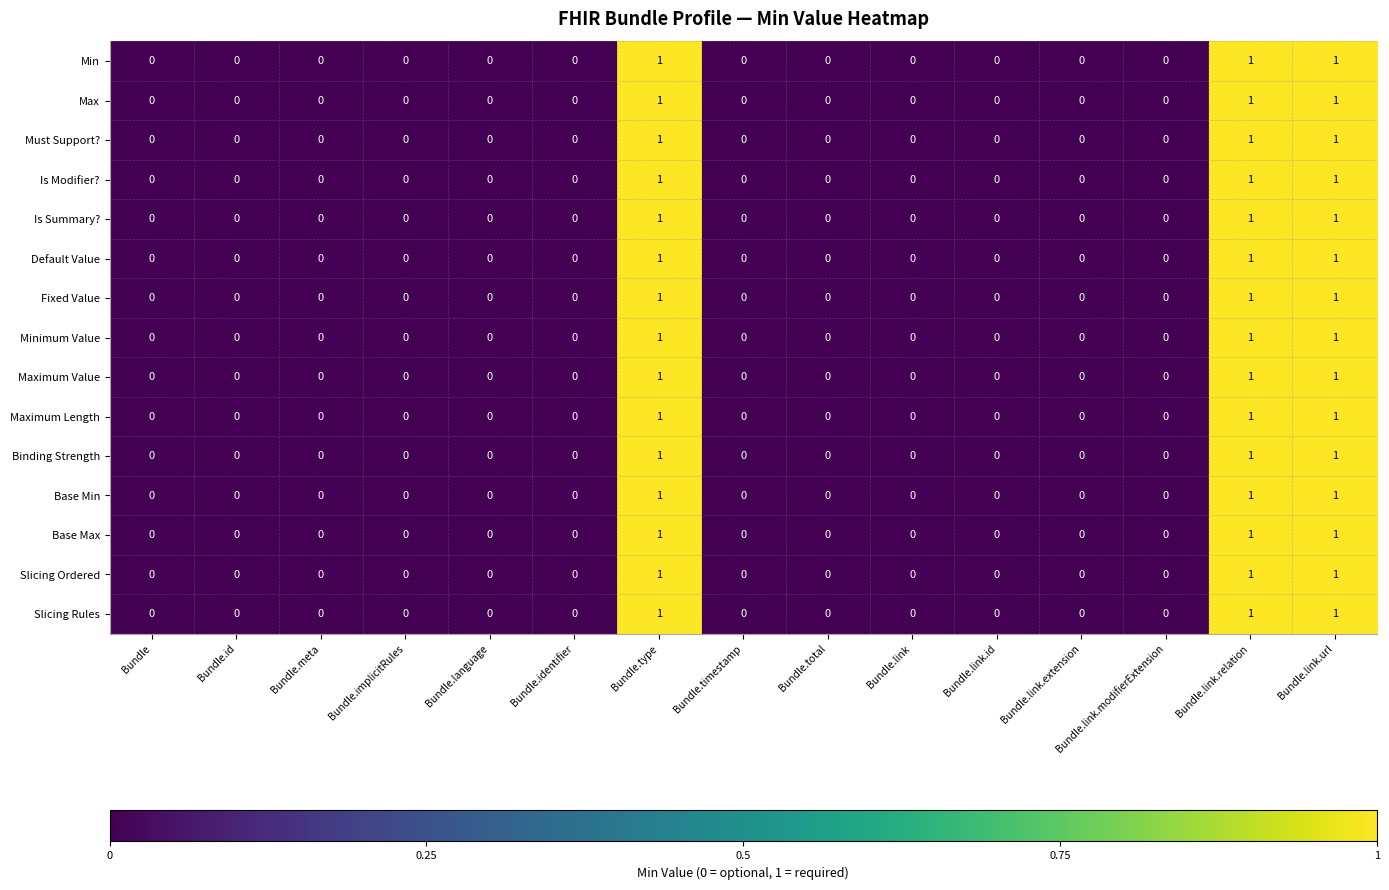

Count the Binding Strength values in the range 0 to 1.

15